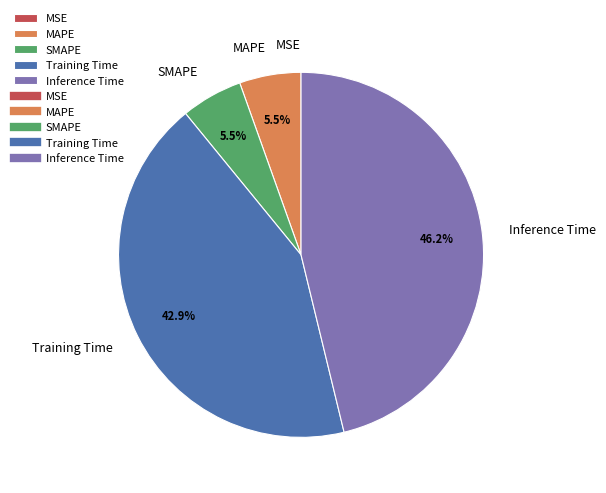

What is the largest slice in the pie chart?

Inference Time